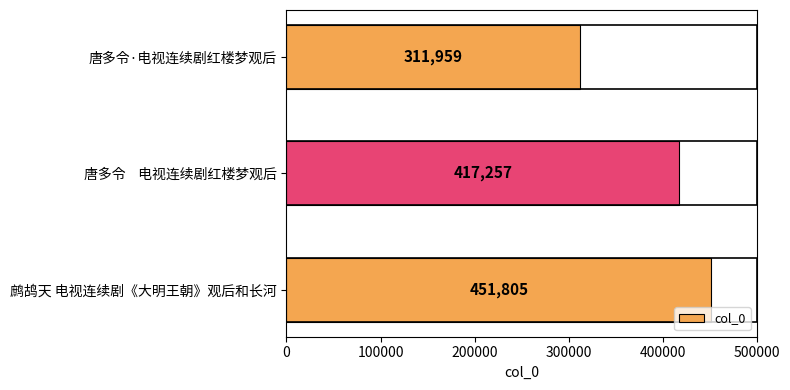

What is the difference between the second highest and minimum values?

105298